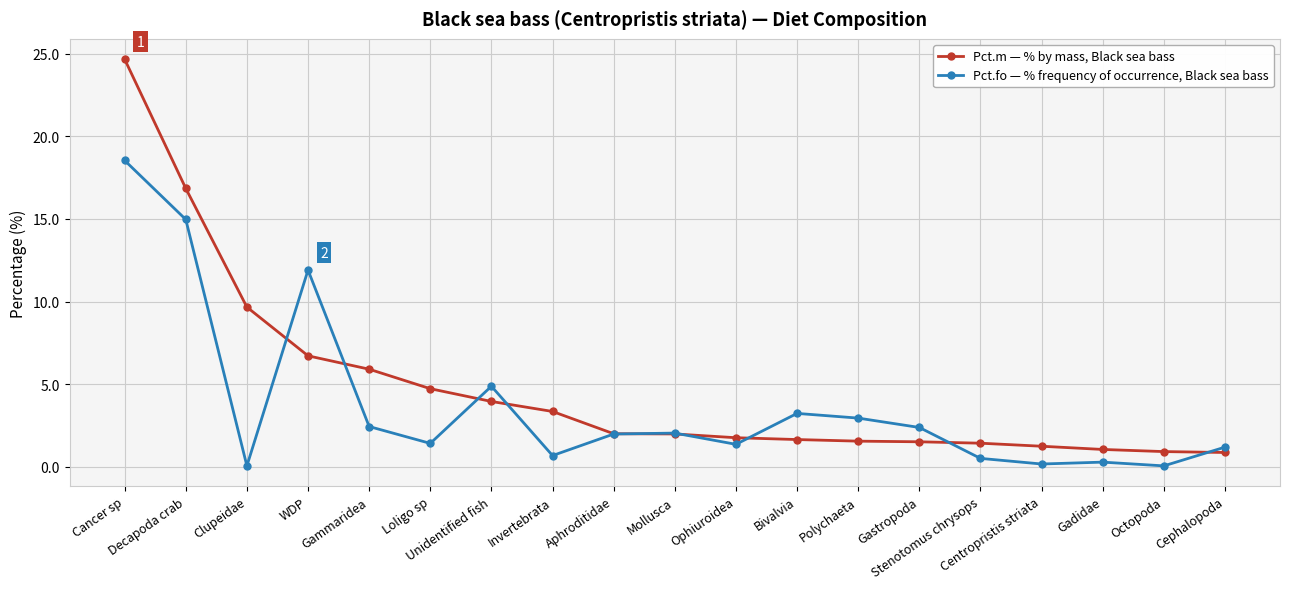

What is the label of the 5th point from the right?

Stenotomus chrysops